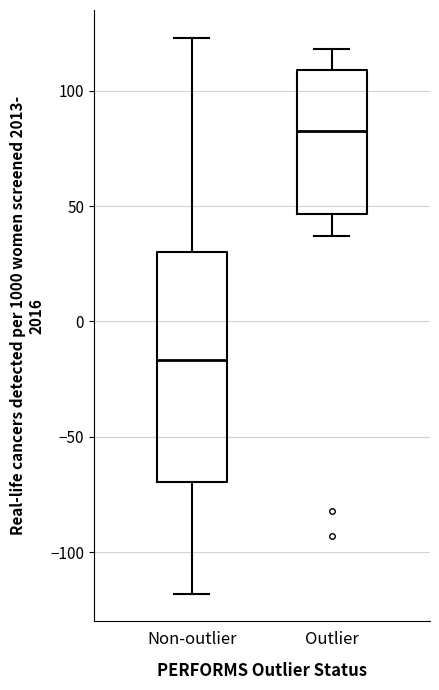

Which box's median line is the lowest?

Non-outlier